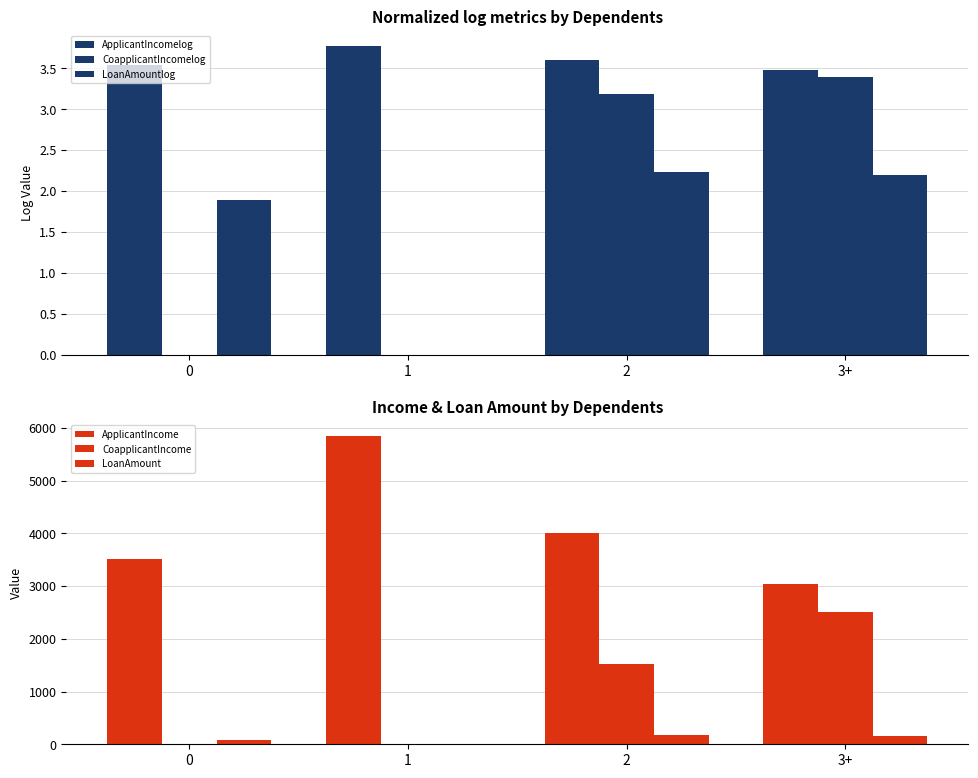

Rank the series by their maximum value, from highest to lowest.

ApplicantIncome, CoapplicantIncome, LoanAmount, ApplicantIncomelog, CoapplicantIncomelog, LoanAmountlog